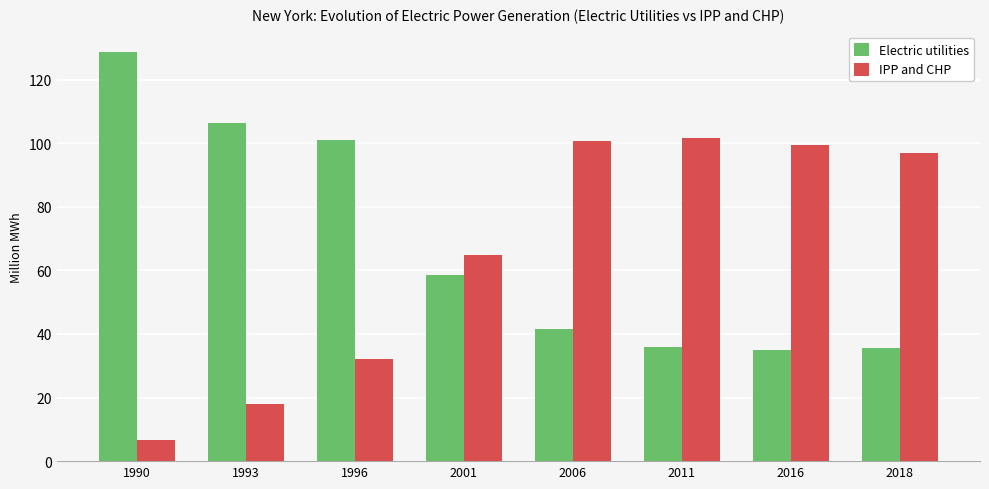

Which series changed the most between 2001 and 2006?

IPP and CHP